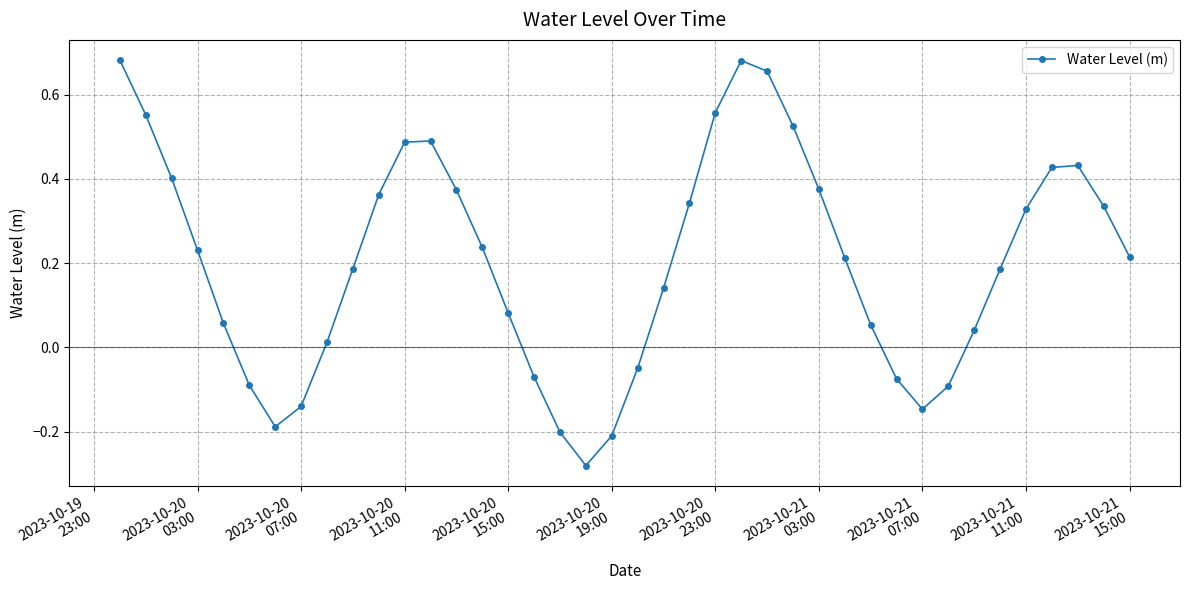

Does the chart have visible grid lines?

Yes